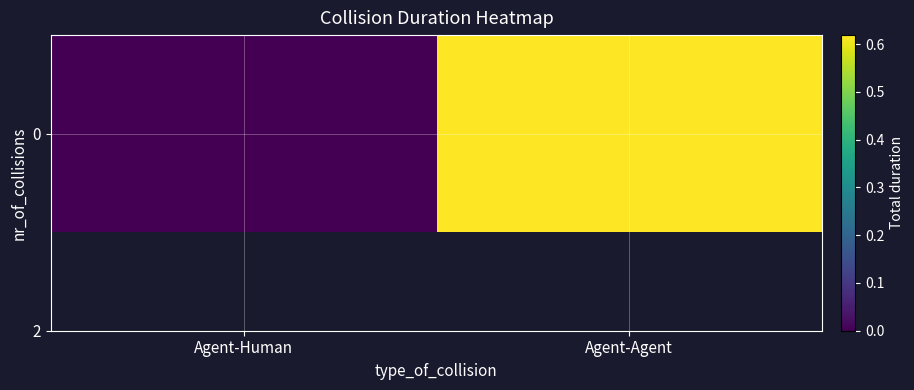

What is the greatest value displayed?

0.6